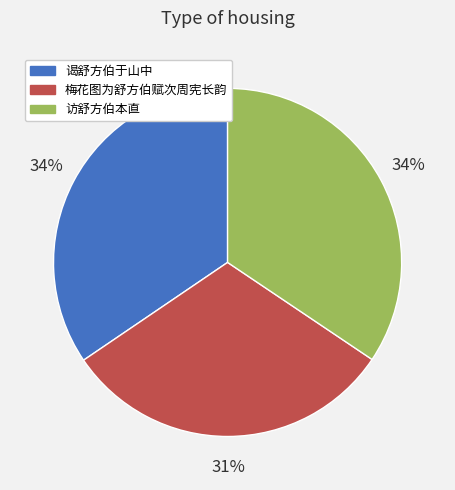

True or false: 访舒方伯本直 accounts for 27% of the total.

False